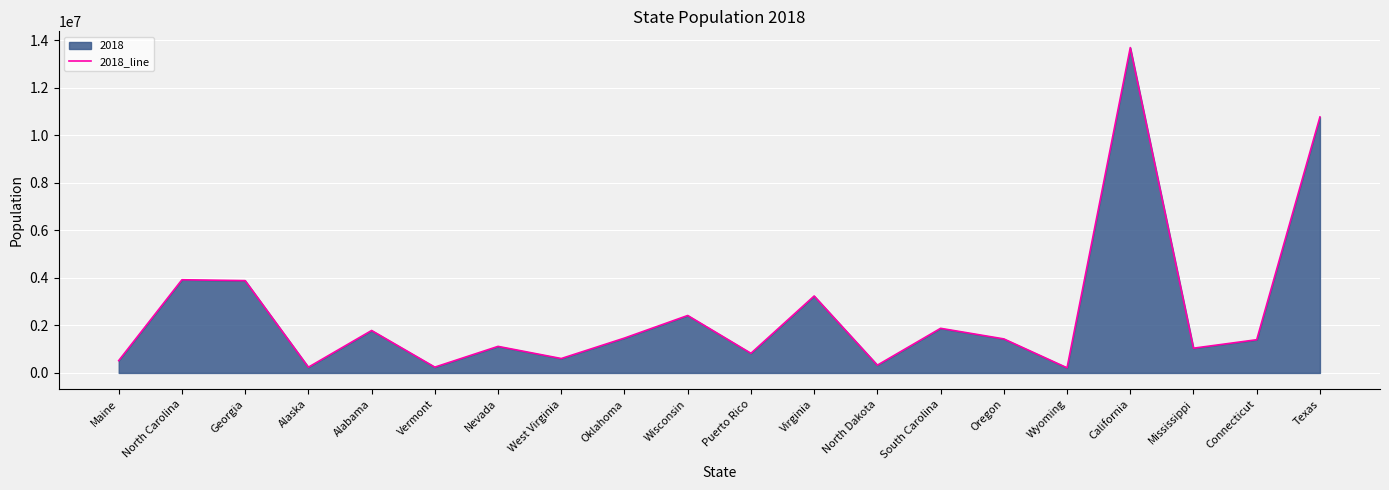

What is the label of the 15th point from the right?

Vermont